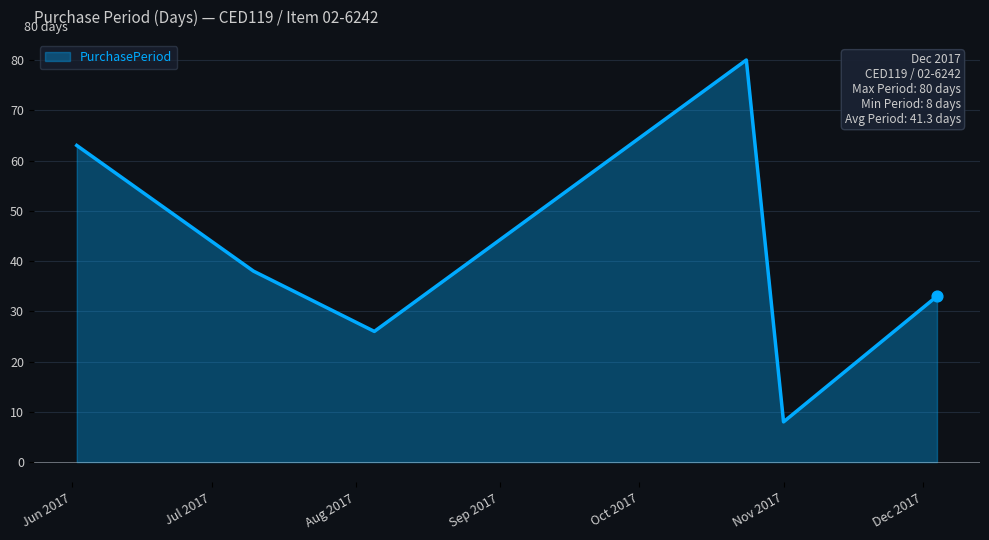

True or false: the data has more than 1 interior local peaks.

False